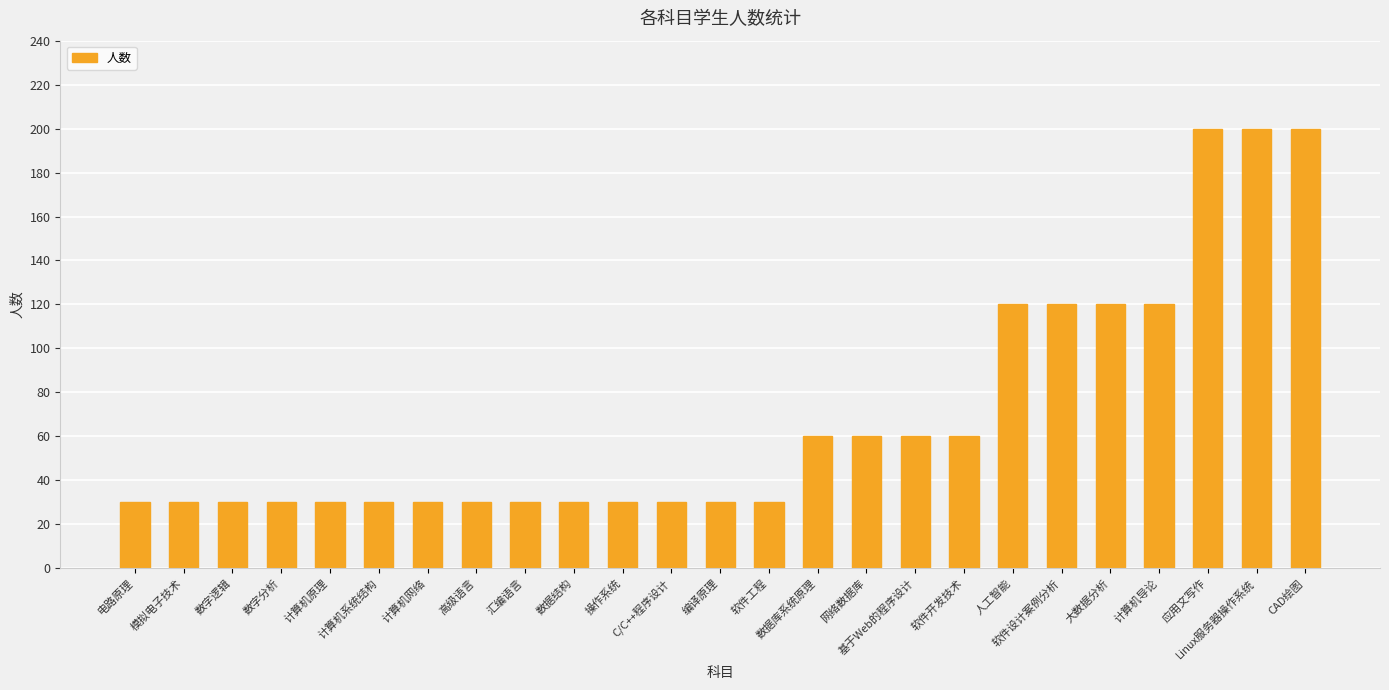

What is the minimum value shown in the chart?

30